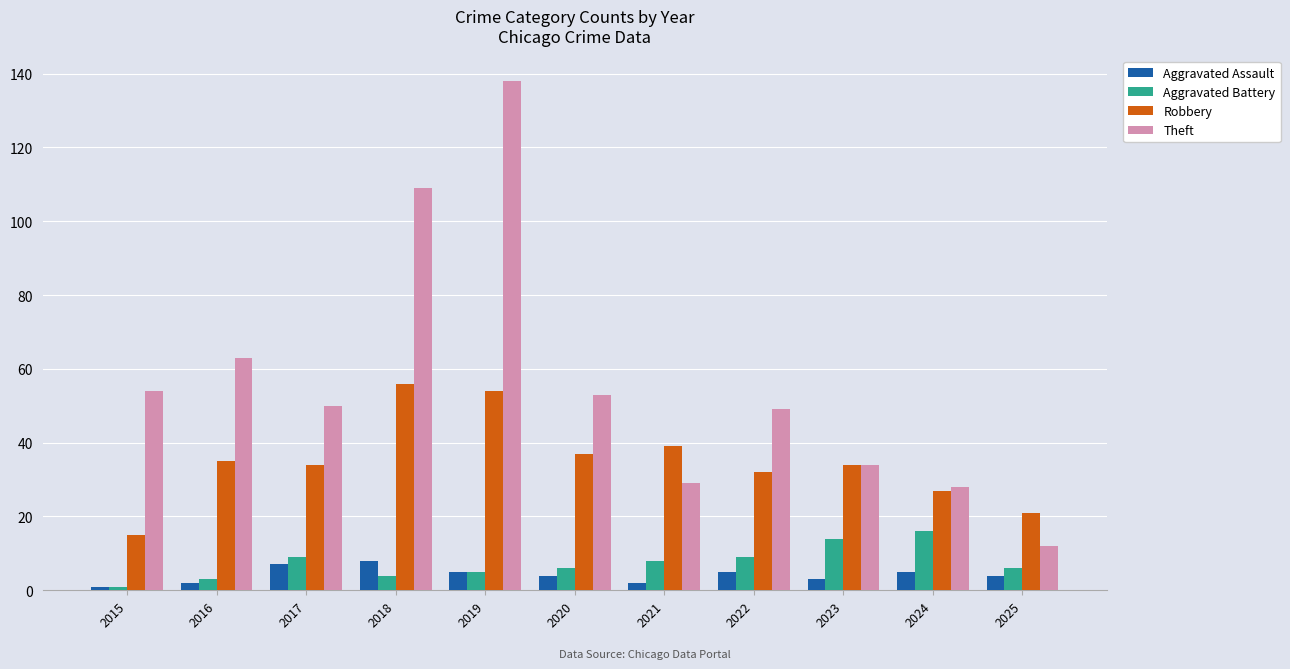

Reading left to right, extract all data points from this chart.

Aggravated Assault: 1	2	7	8	5	4	2	5	3	5	4
Aggravated Battery: 1	3	9	4	5	6	8	9	14	16	6
Robbery: 15	35	34	56	54	37	39	32	34	27	21
Theft: 54	63	50	109	138	53	29	49	34	28	12